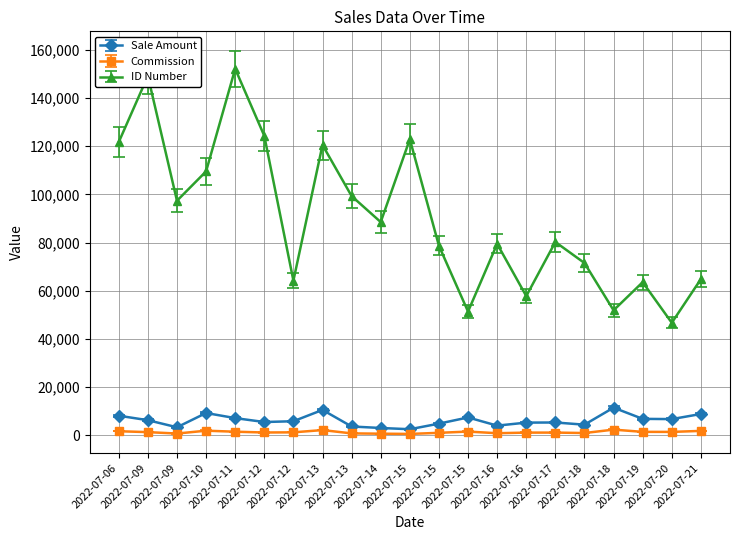

Does the chart display data point markers on the line(s)?

Yes